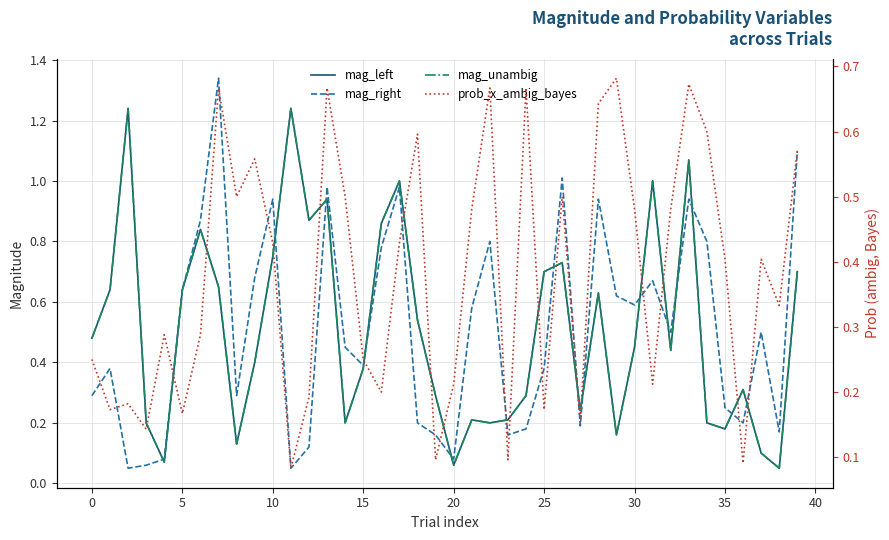

True or false: prob_x_ambig_bayes has a value of 0.1 at 19.

True